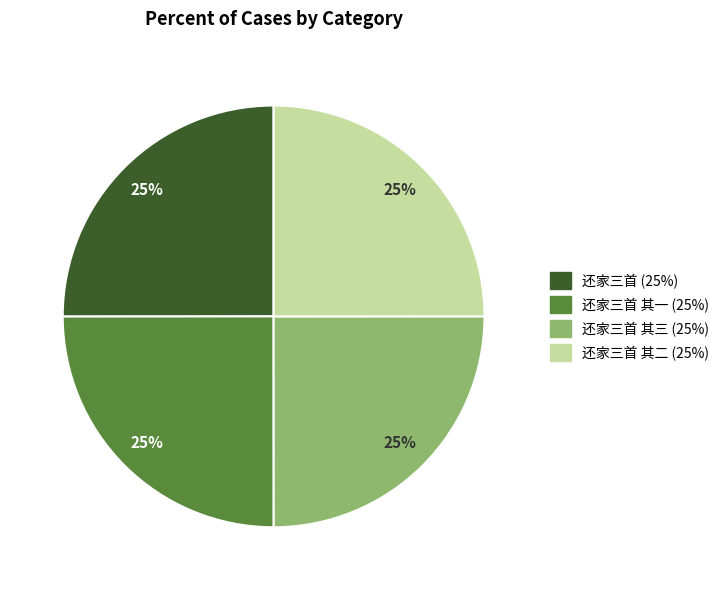

To the nearest percent, what is the average slice percentage?

25%